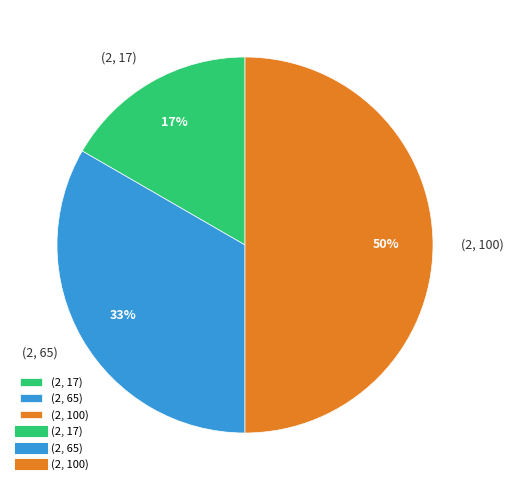

Is (2, 65) the majority of the pie?

No